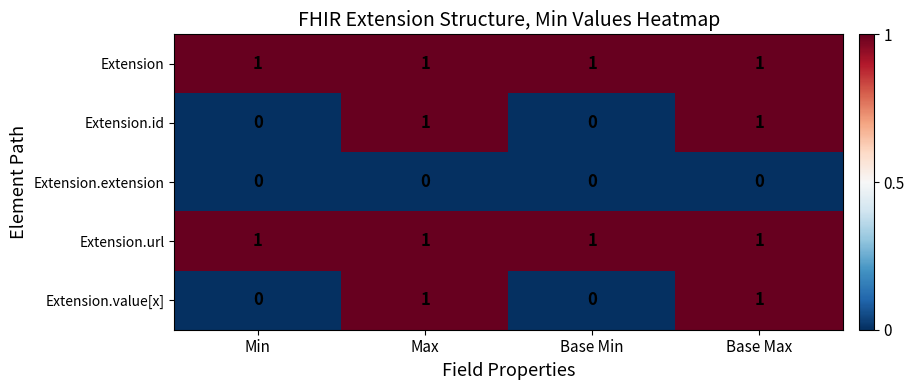

At how many categories does at least one series exceed 0?

4